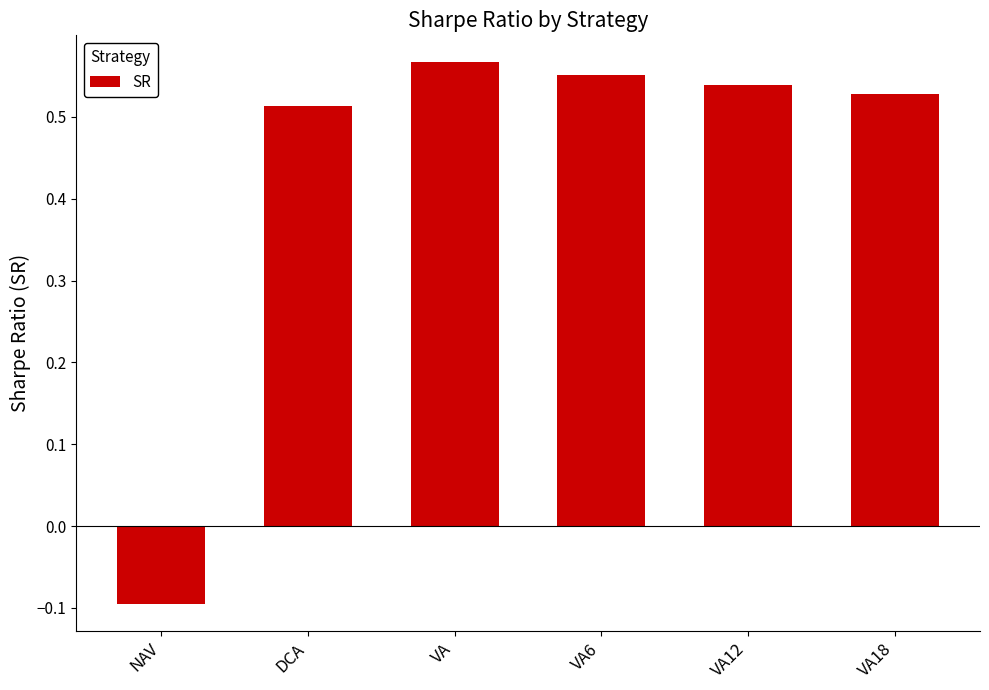

At which label is the value closest to 0?

NAV